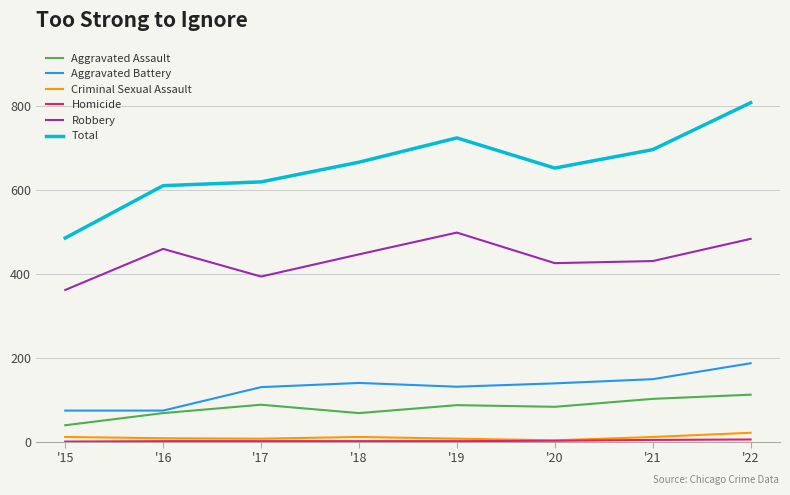

What is the maximum value shown in the chart?

809